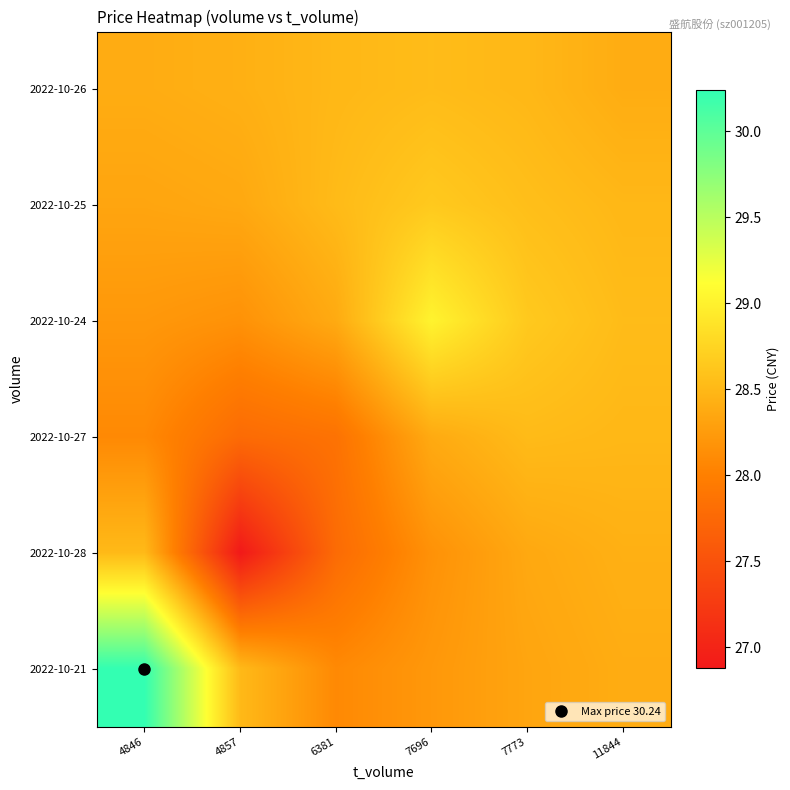

How many data points does each series have?

6